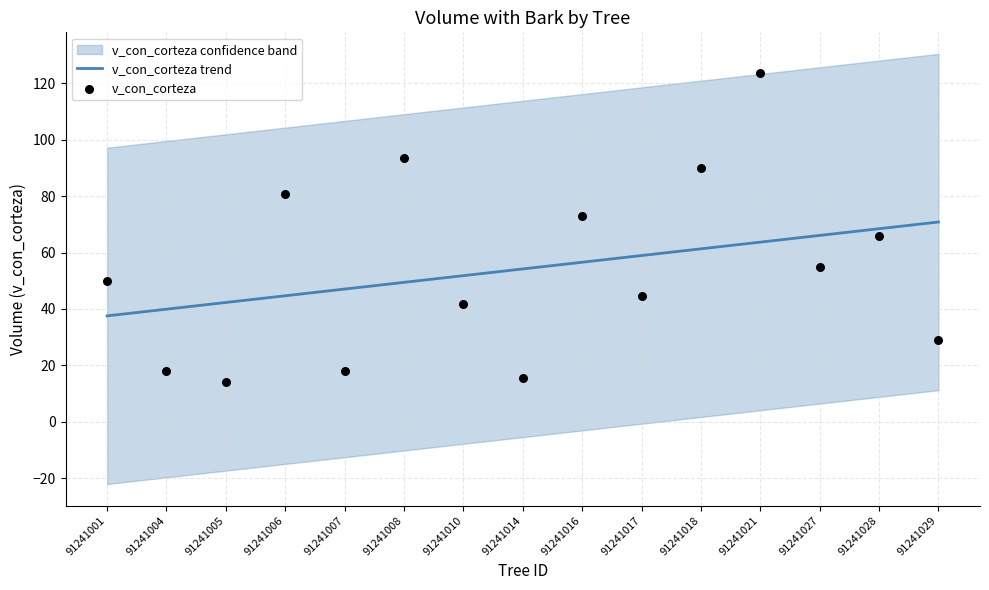

What is the total value across all series at 91241028?

134.1